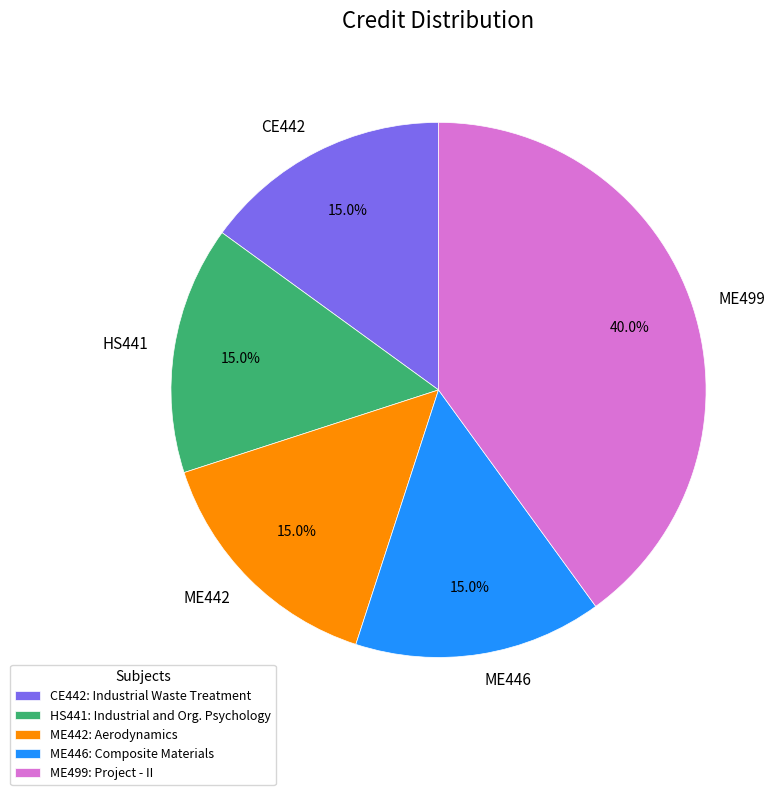

How many slices are in this pie chart?

5